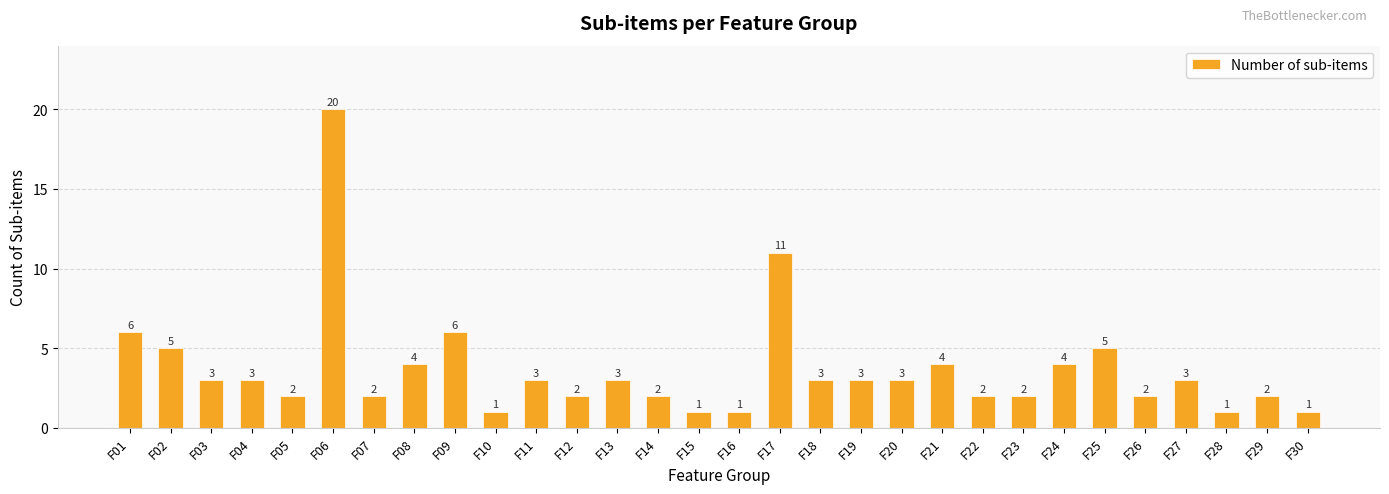

Read the value at F18, to the nearest 5.

5